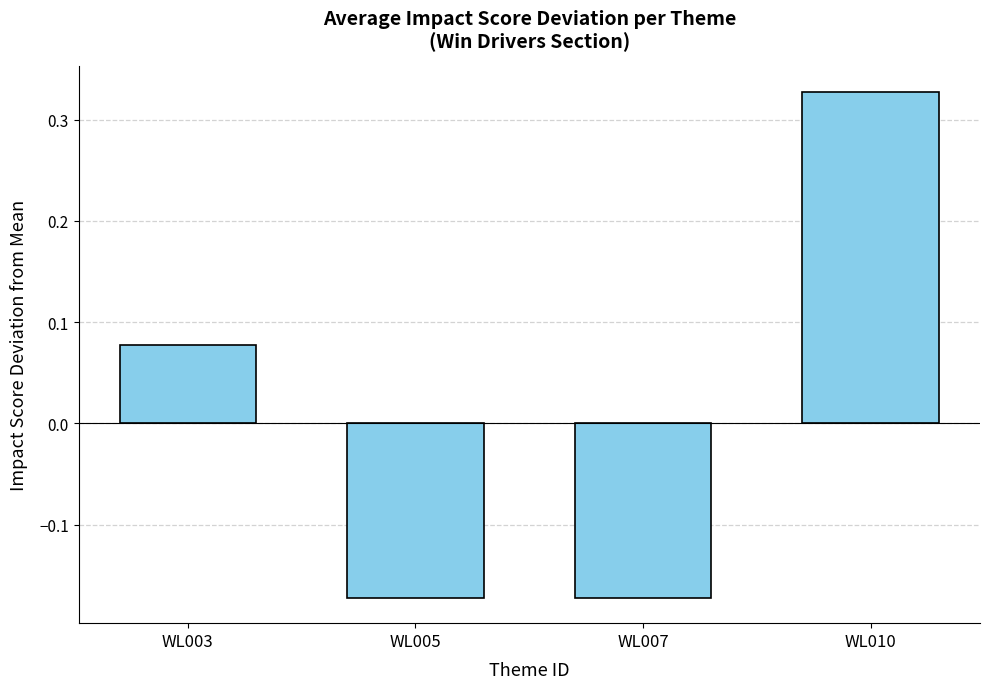

Where does the data first go above 0?

WL003